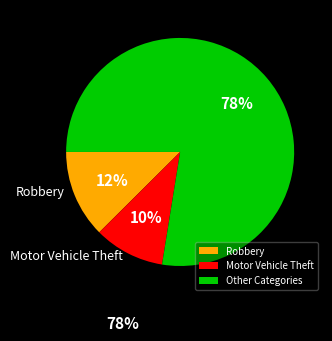

To the nearest percent, what percentage of the pie is Motor Vehicle Theft?

10%